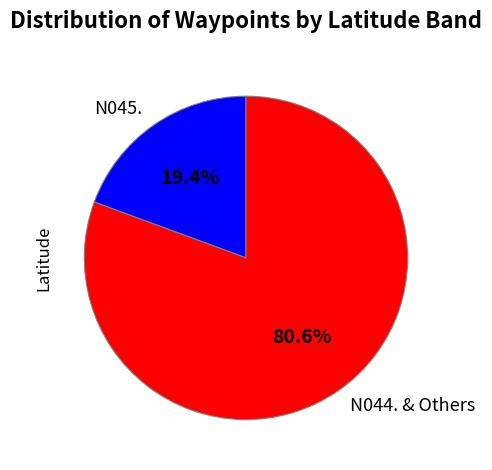

How much of the chart is everything except N045.?

80.6%